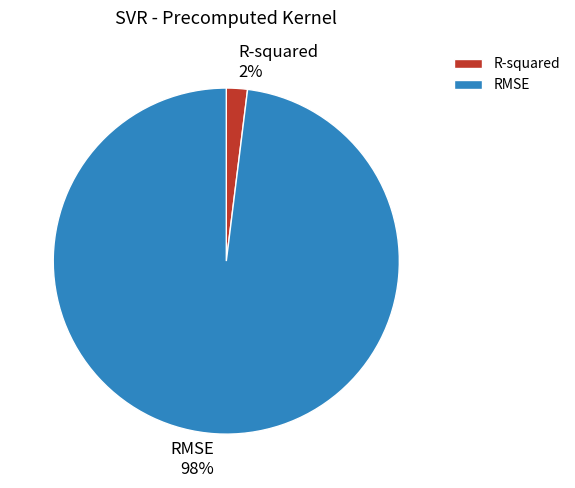

Which category has the smallest portion of the pie?

R-squared